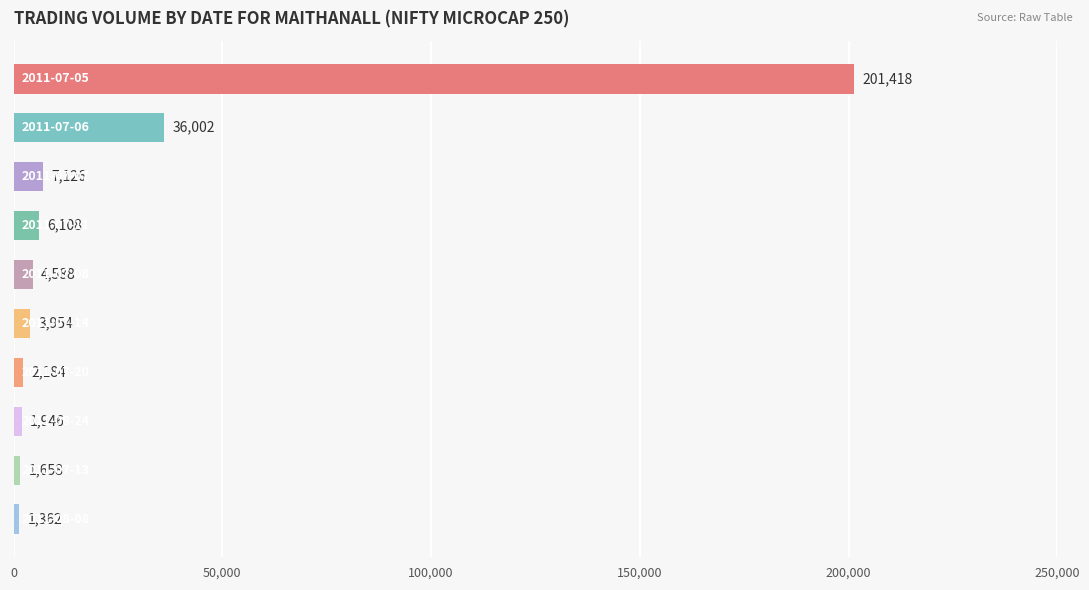

Reading top to bottom, transcribe all the data shown in this chart.

201418	36002	7126	6108	4588	3954	2184	1946	1658	1362